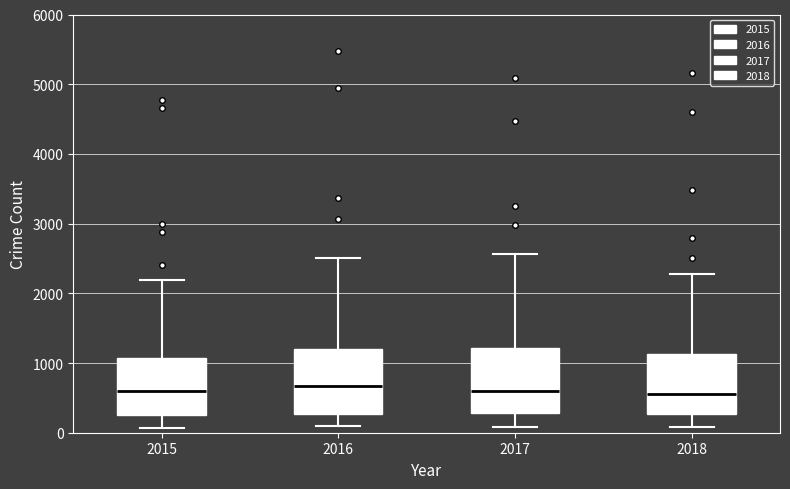

Where is the upper edge of the box at x = 2015 on the y-axis? The values are not printed on the chart, so give them approximately, as read against the axis.

1100